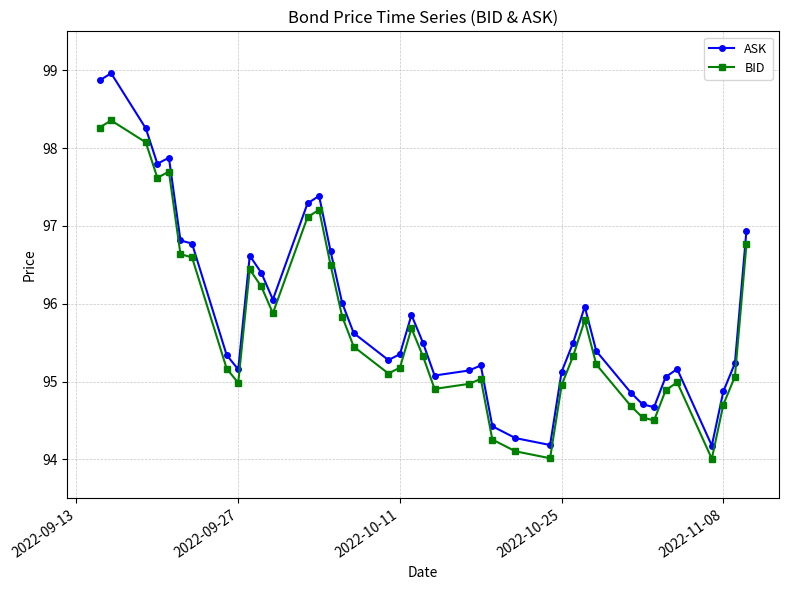

True or false: ASK and BID cross at least once.

False